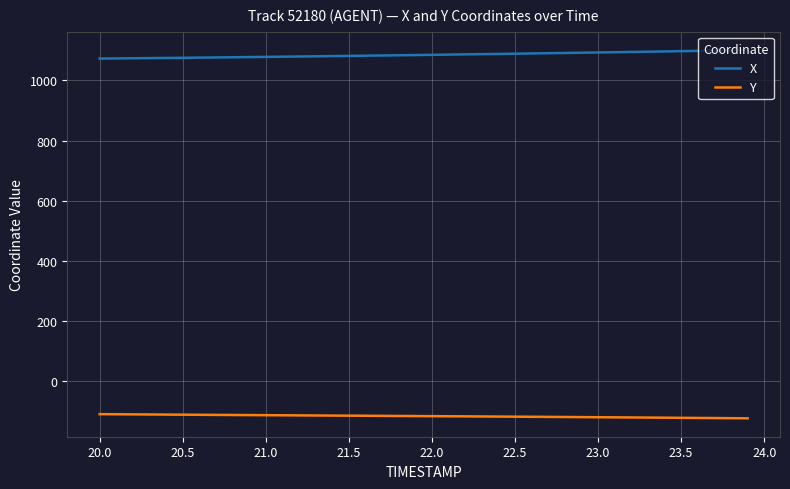

True or false: Y and X intersect in this chart.

False